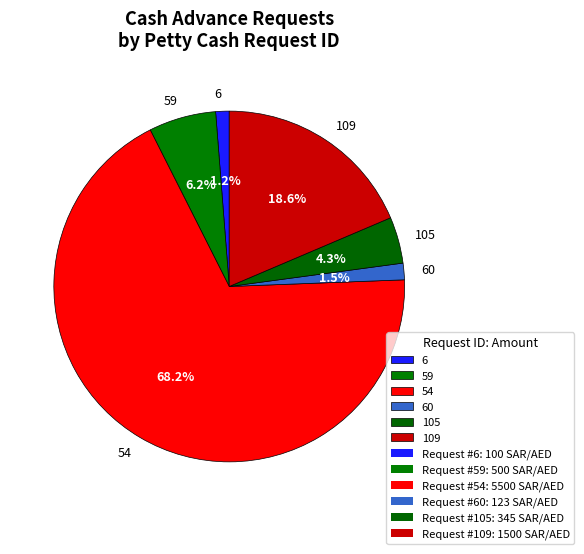

Is it true that 54 is 68% of the pie?

True